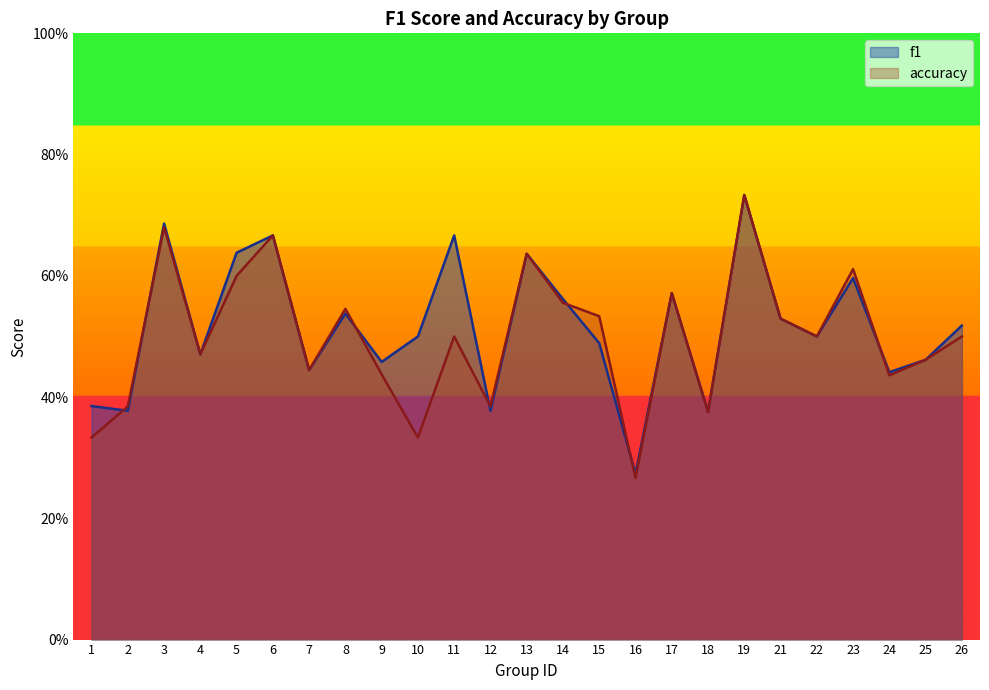

What value does the f1 series have at 17?

0.6